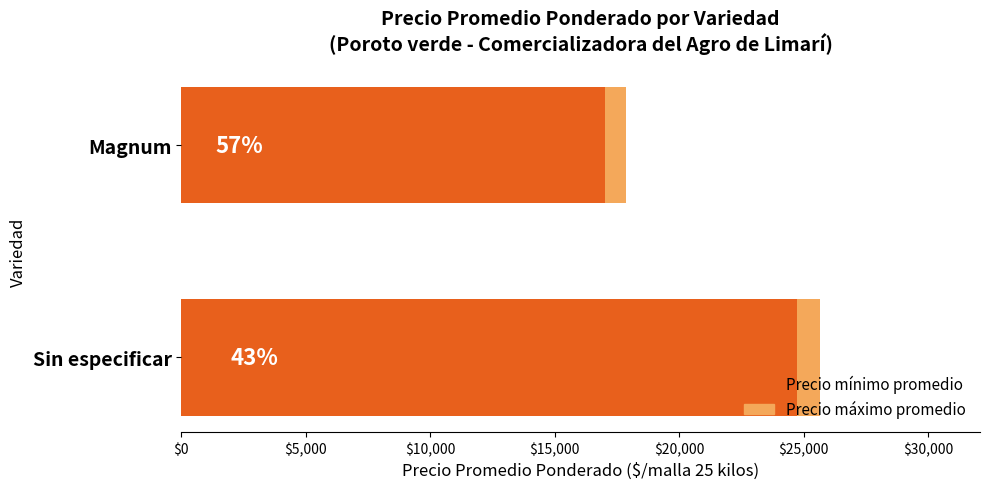

What is the difference between the Precio mínimo promedio values at Magnum and Sin especificar?

7702